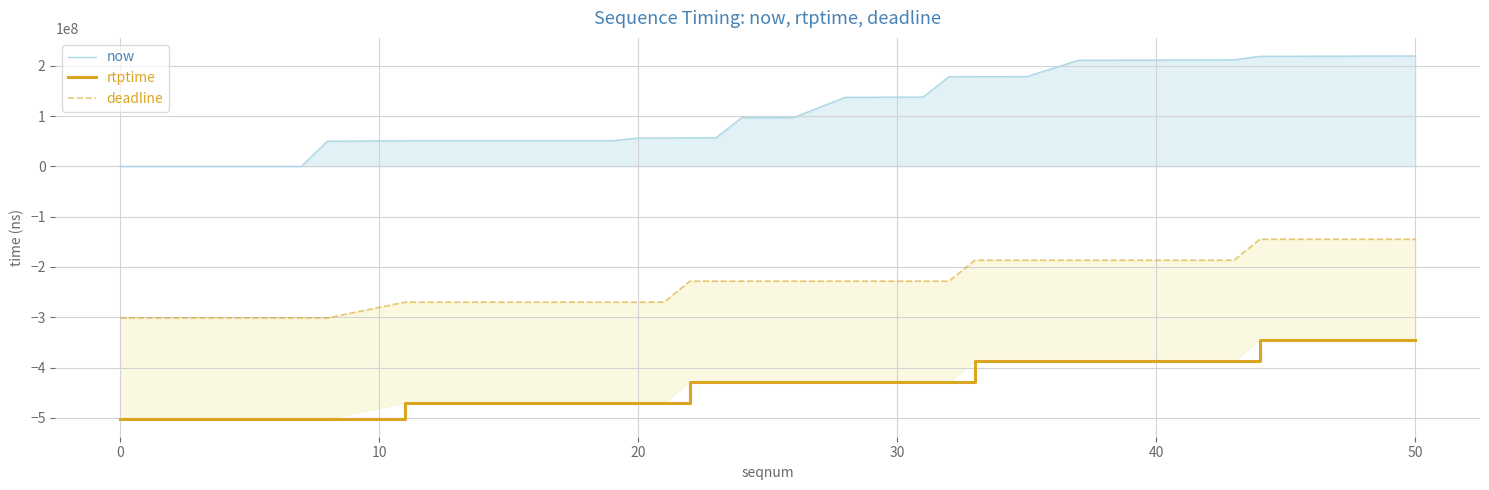

List the series in order of their peak value, lowest first.

rtptime, deadline, now